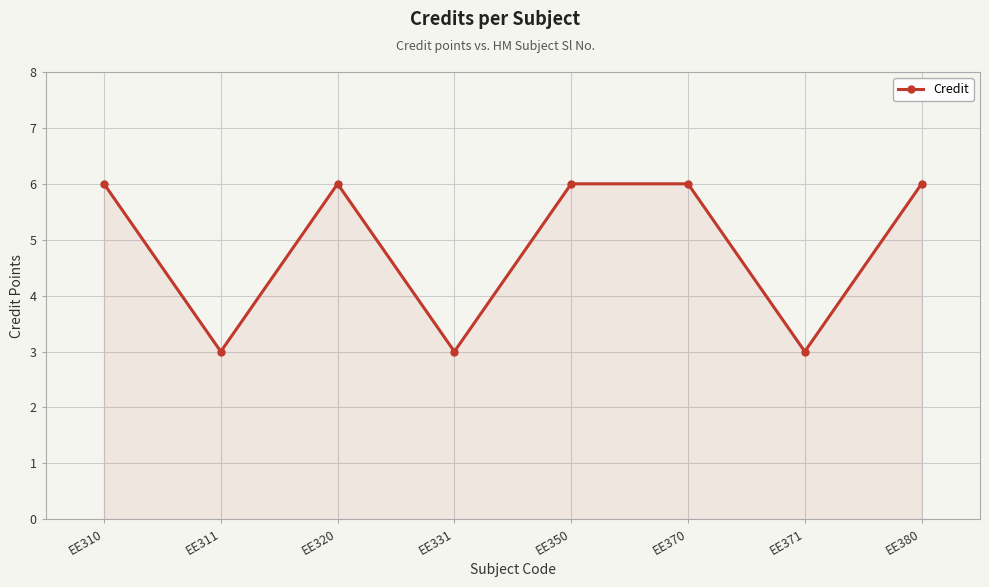

Count the number of categories in the chart.

8